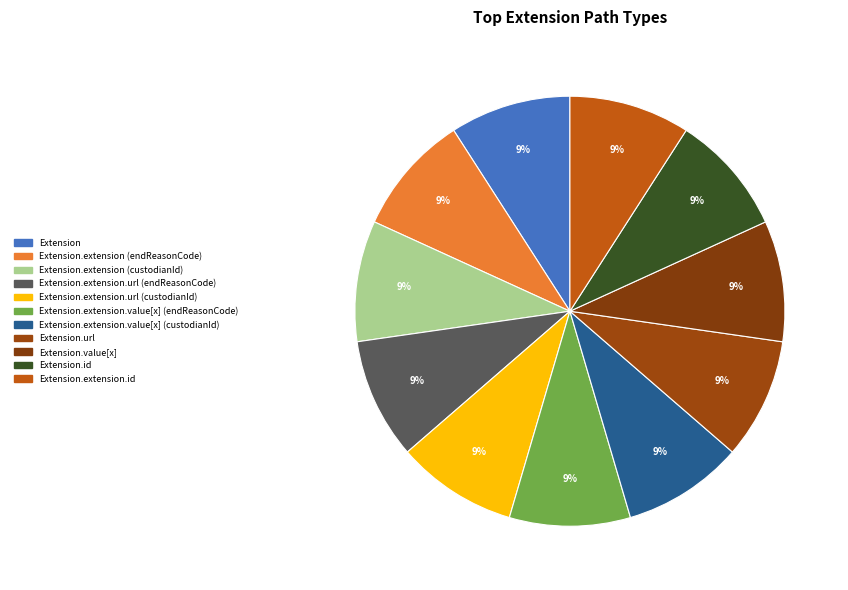

What percentage is the Extension slice, to the nearest percent?

9%